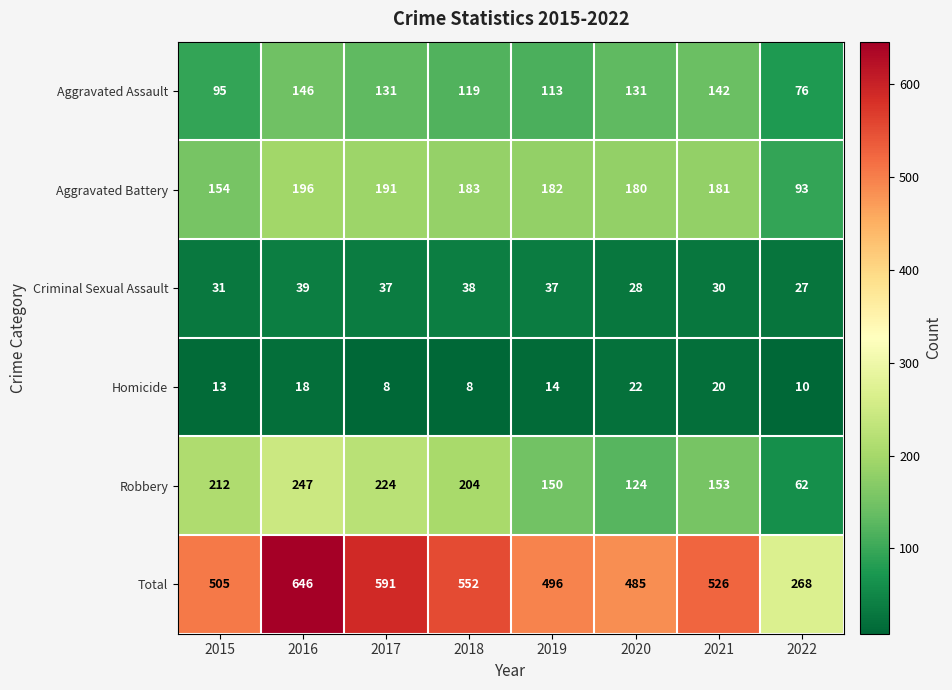

True or false: Robbery has a value of 212 at 2015.

True